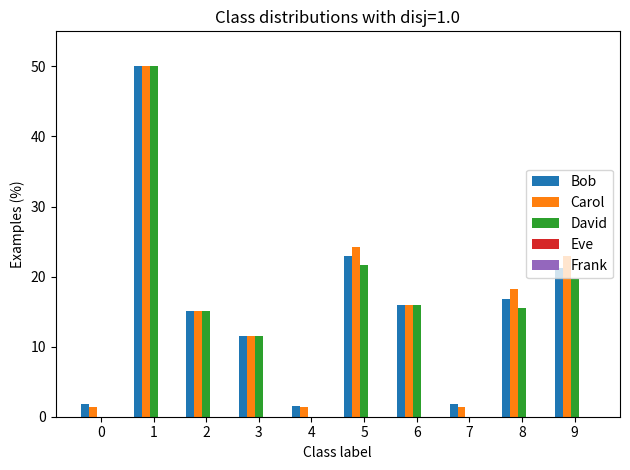

Count the number of categories in the chart.

10